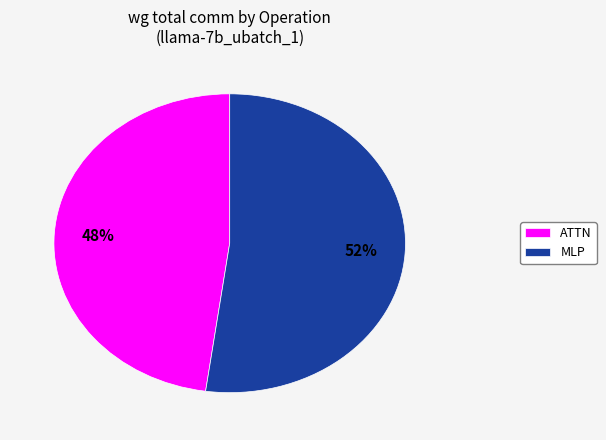

Which has a higher value, ATTN or MLP?

MLP